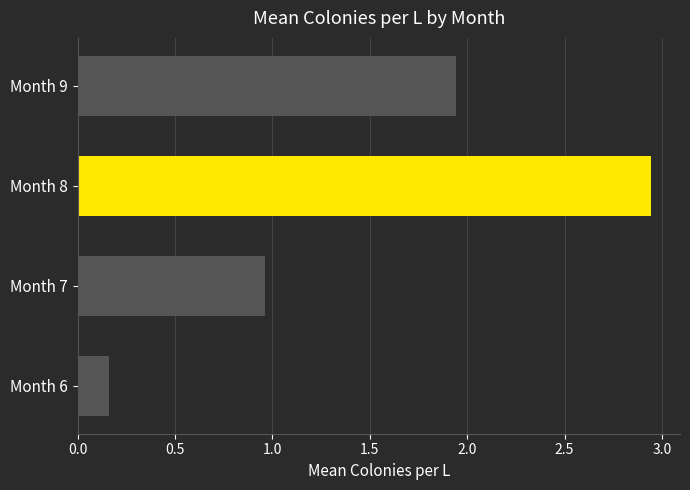

Which has a higher value, Month 7 or Month 6?

Month 7